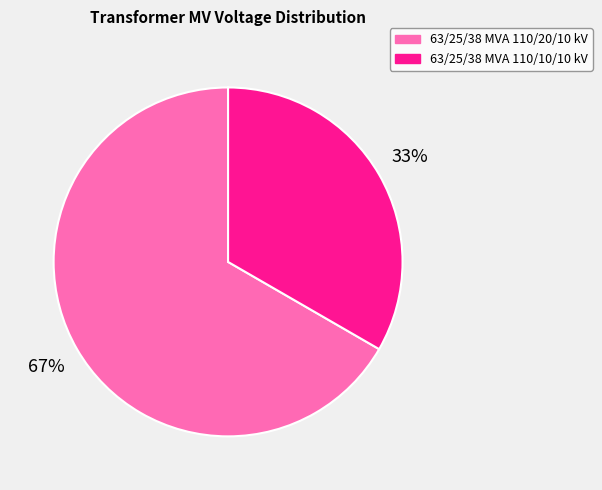

The 63/25/38 MVA 110/20/10 kV slice represents 55% of the pie. True or false?

False